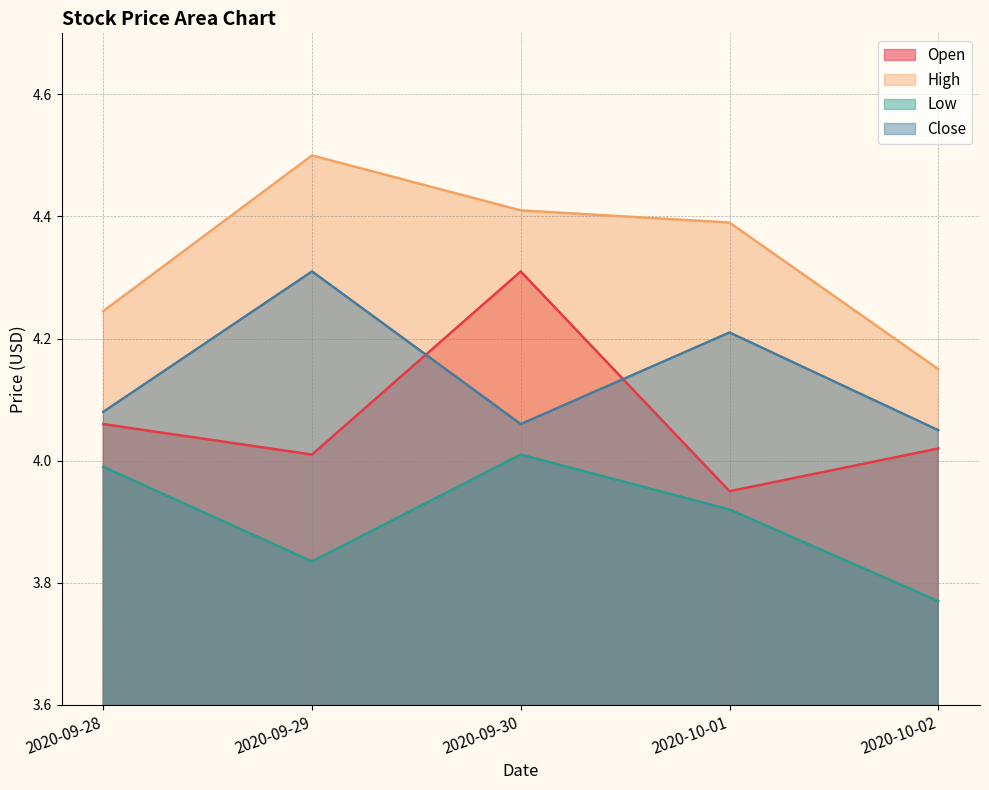

List the series in order of their overall mean, highest first.

High, Close, Open, Low